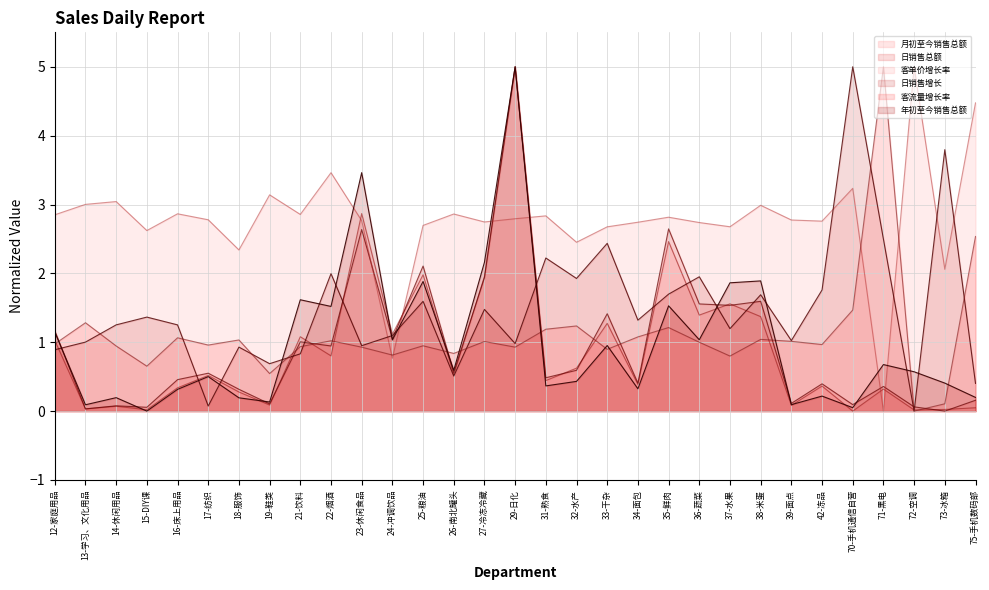

True or false: 客流量增长率 has more than 0 interior local peaks.

True